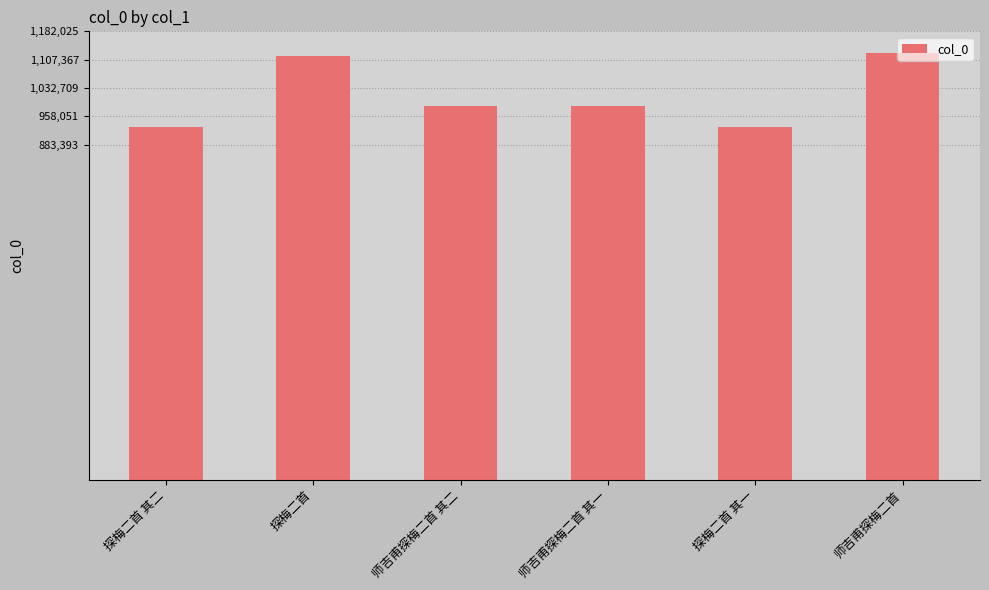

Does the chart contain any negative values?

No